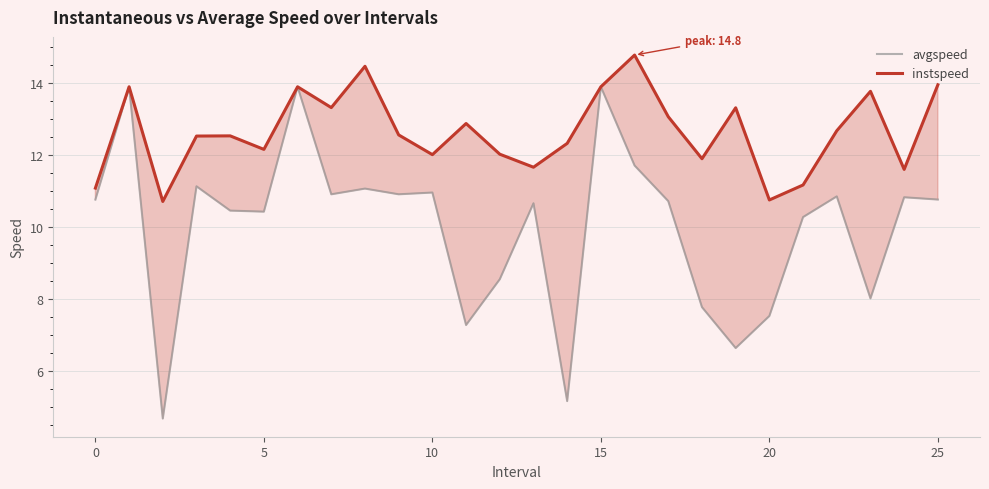

What is the difference between the maximum and second lowest values in the avgspeed series?

8.7